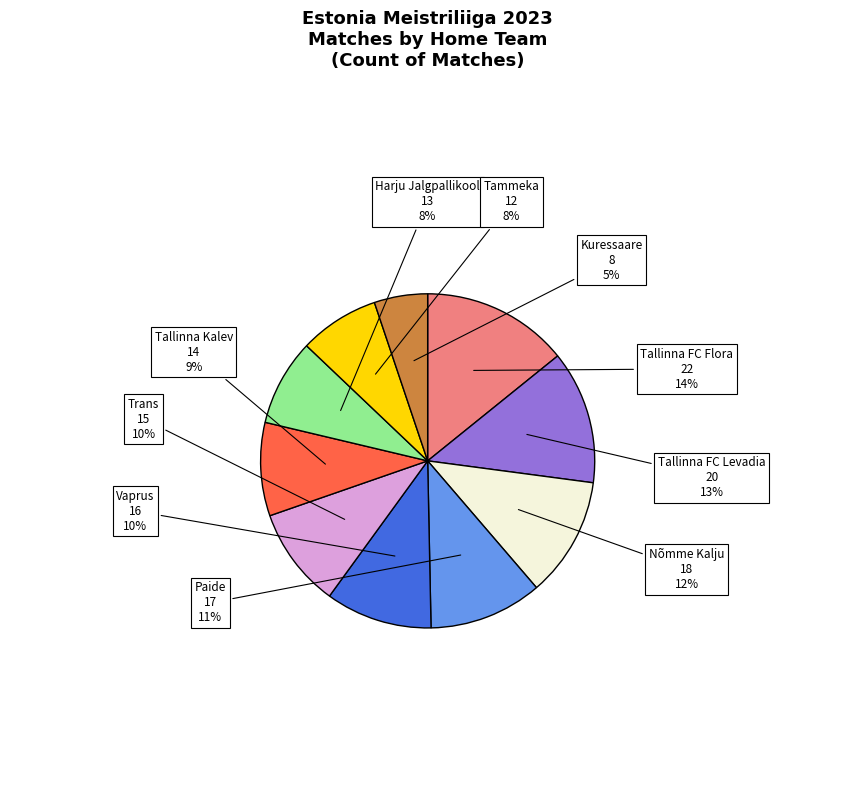

Is there any slice that represents more than half of the pie?

No